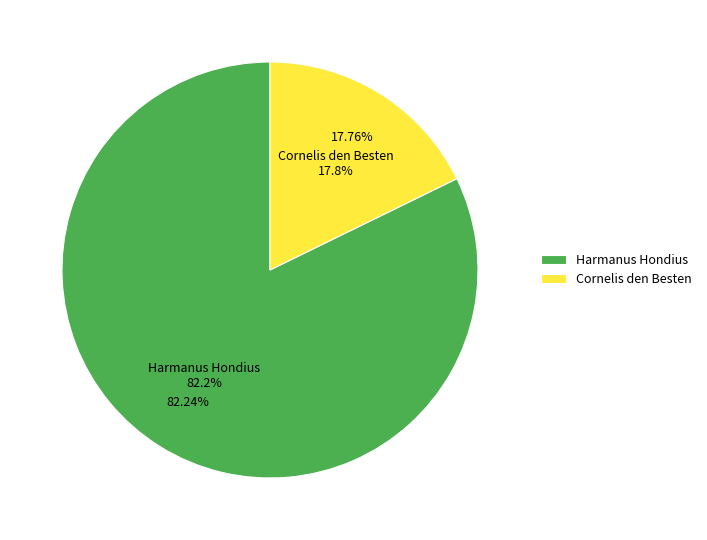

Which category has the smallest portion of the pie?

Cornelis den Besten